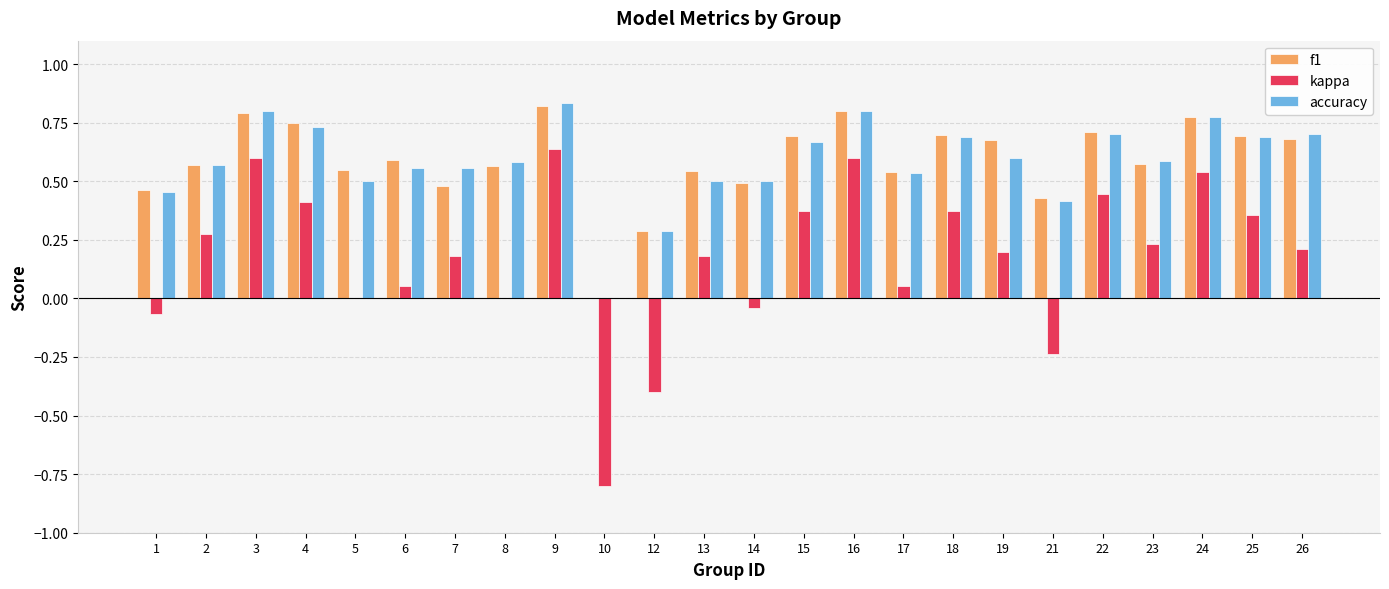

Is it true that f1 equals 0.7 at 22?

True